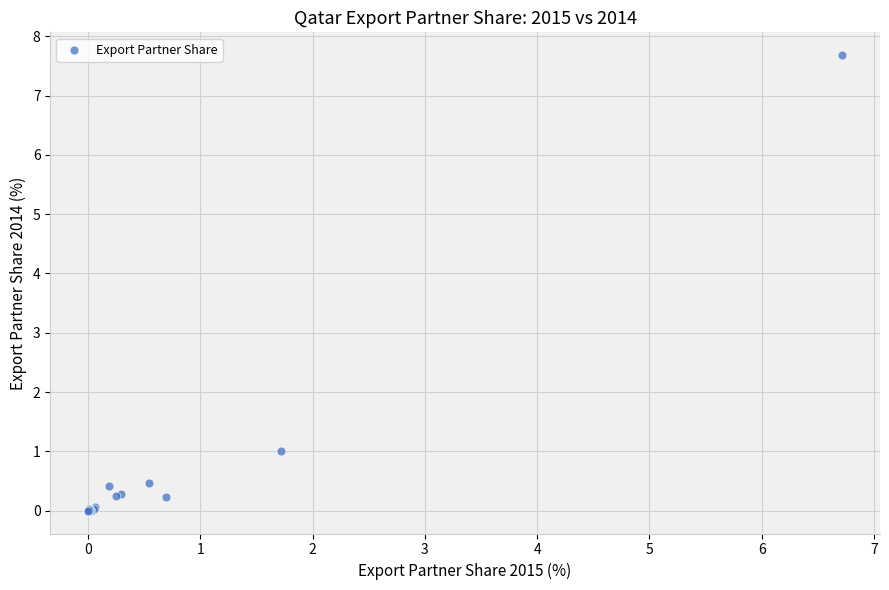

What Y value in the scatter plot is closest to 3?

1.0